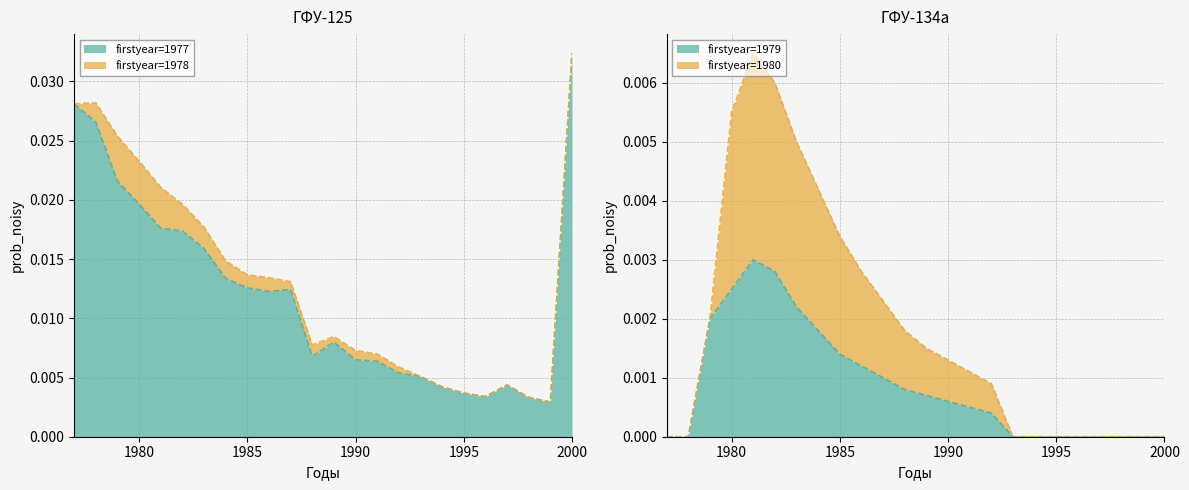

At which category is the sum across all series the highest?

2000